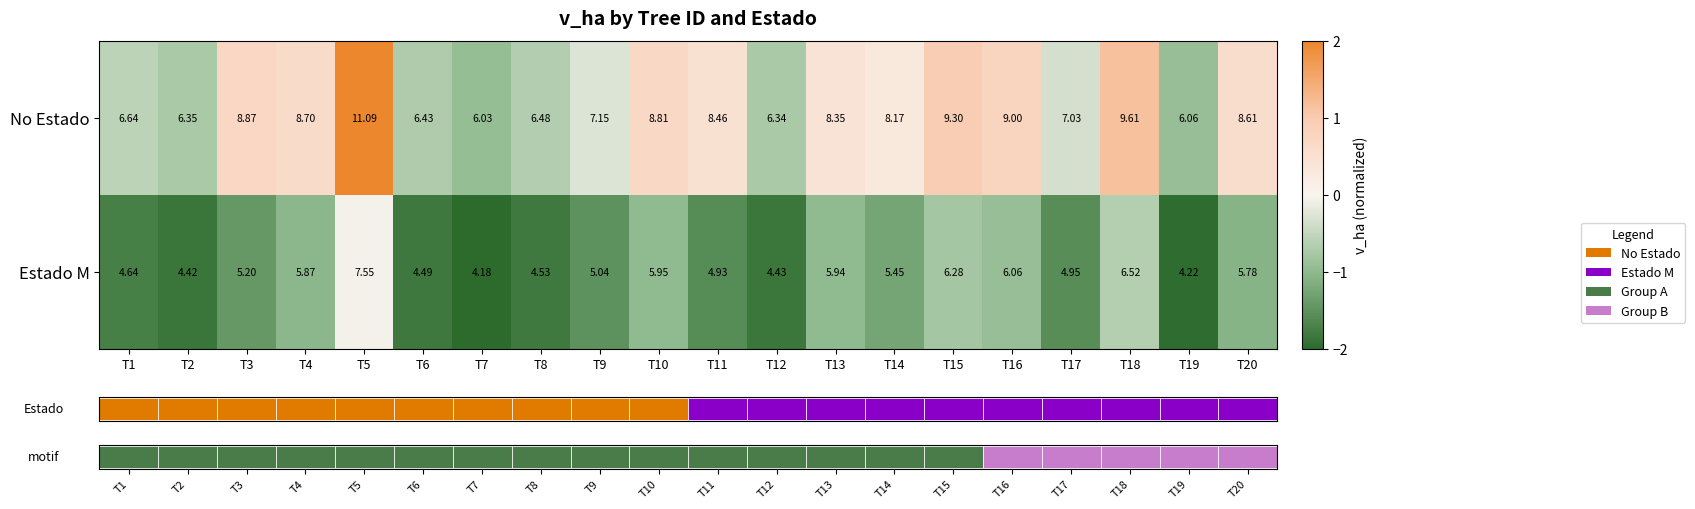

What is the difference between the highest and lowest values at T7?

1.1